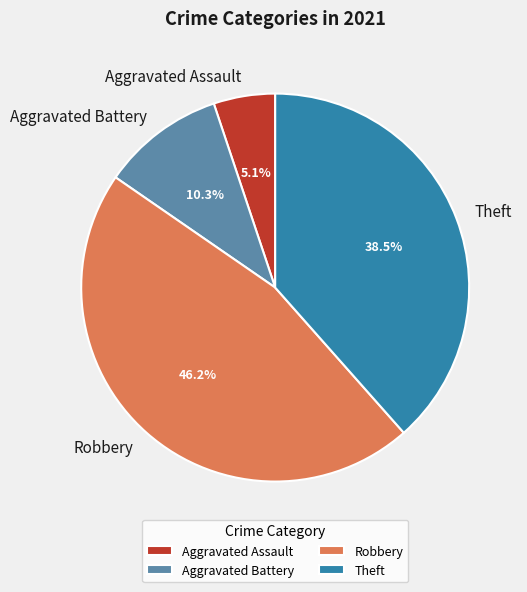

Does Robbery account for over 50% of the chart?

No